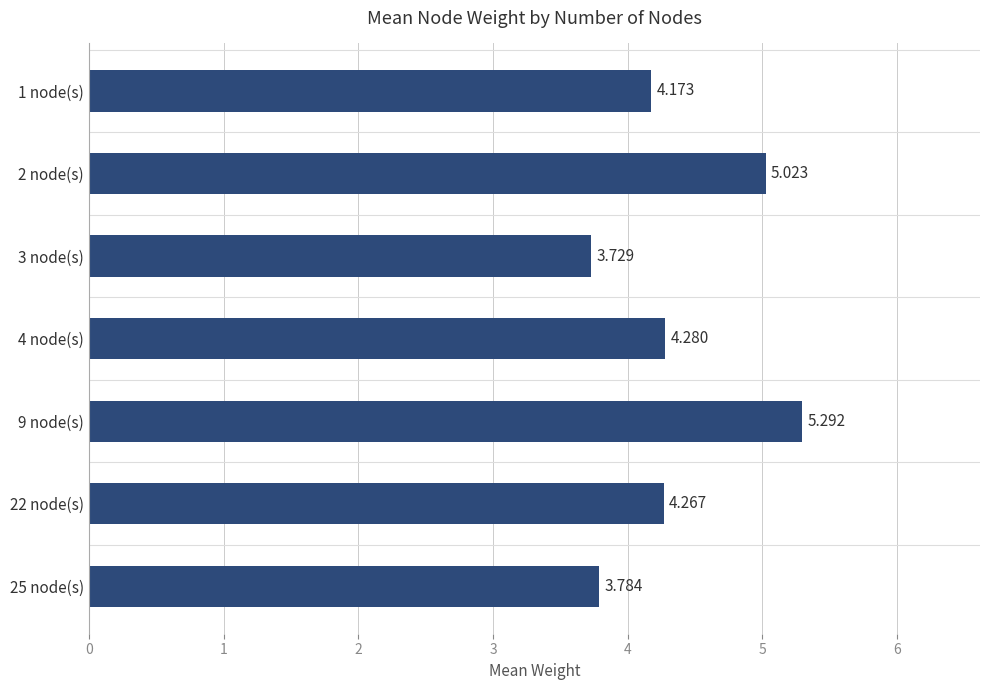

Rank the categories by value from lowest to highest.

3 node(s), 25 node(s), 1 node(s), 22 node(s), 4 node(s), 2 node(s), 9 node(s)